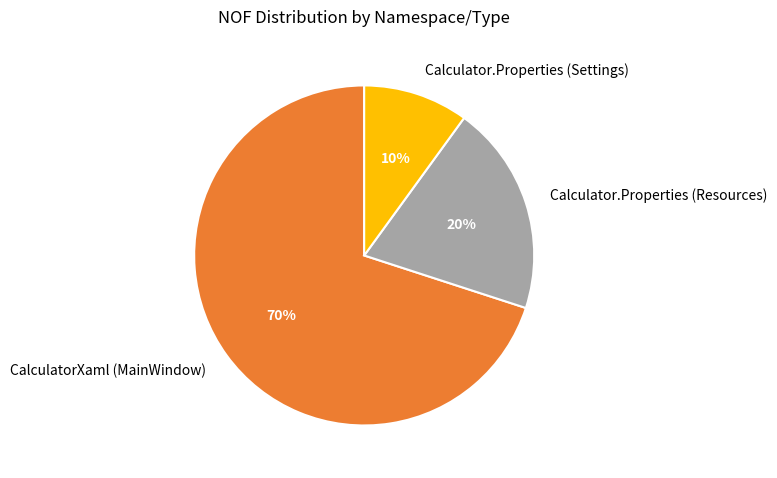

Do Calculator.Properties (Settings) and Calculator.Properties (Resources) together represent more than half of the pie?

No